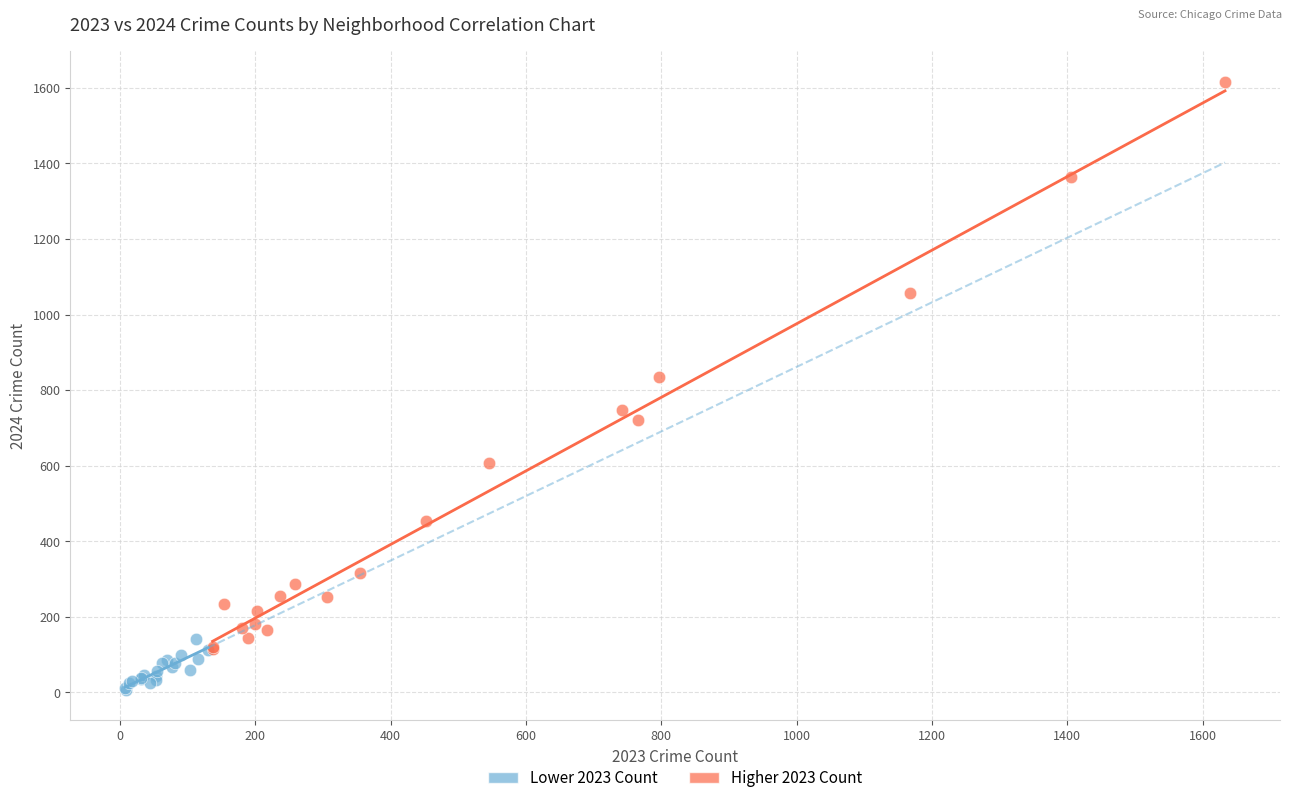

What are all the series names shown in the legend?

Lower 2023 Count, Higher 2023 Count